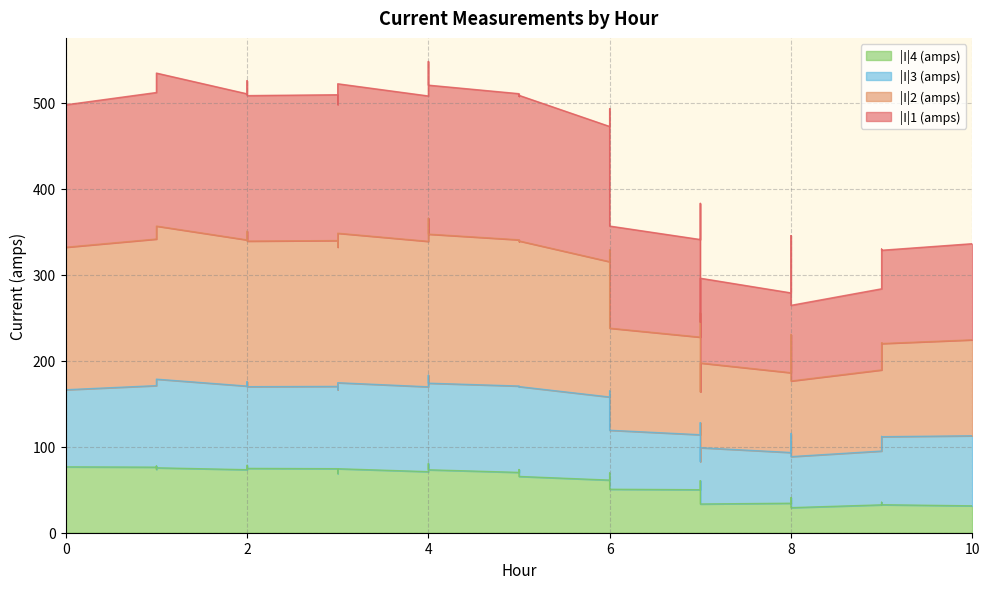

List the labels in order of |I|1 (amps) value, smallest first.

7, 8, 8, 9, 8, 7, 9, 9, 9, 10, 7, 8, 6, 7, 6, 6, 6, 0, 3, 3, 5, 4, 2, 5, 3, 2, 5, 5, 1, 1, 4, 0, 4, 0, 3, 2, 2, 1, 1, 4